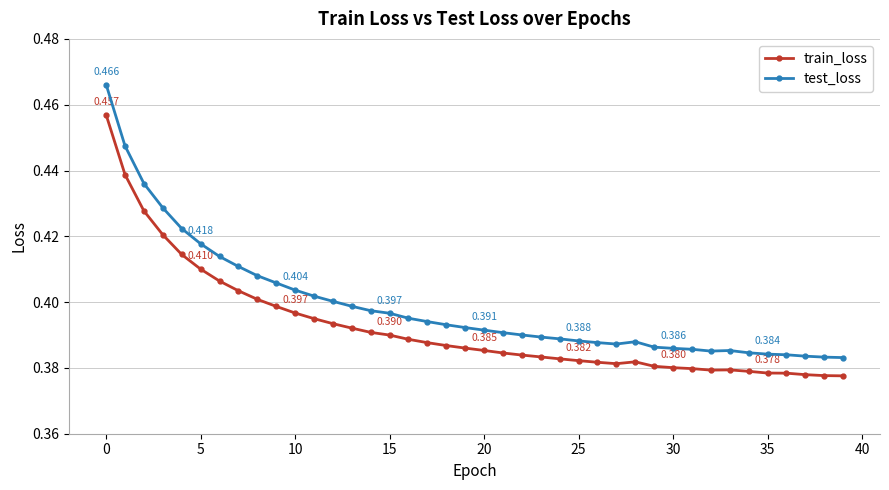

True or false: test_loss has more than 0 points higher than both neighbors.

True